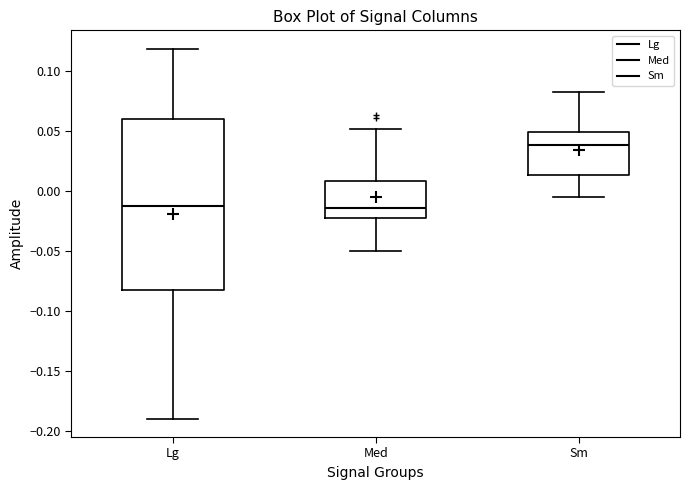

Reading left to right, transcribe this box plot: for each box, give where its median line is, the range the box spans, and where its two whiskers end, as read against the y-axis. The values are not printed on the chart, so give them approximately, as read against the axis.

Lg: median -0.010, box -0.080 to 0.060, whiskers -0.190 to 0.120
Med: median -0.015, box -0.025 to 0.010, whiskers -0.050 to 0.050
Sm: median 0.040, box 0.015 to 0.050, whiskers -0.005 to 0.080